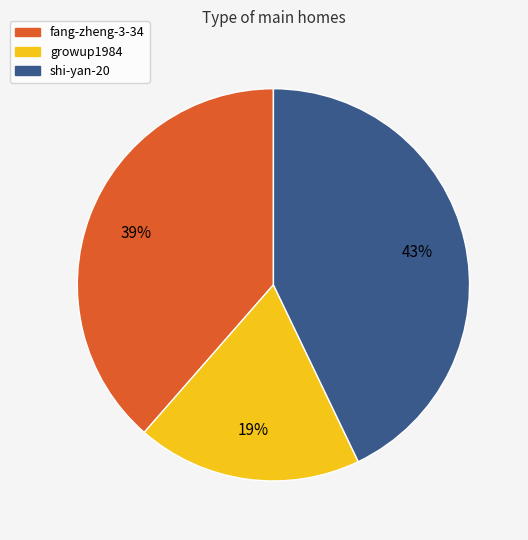

How many slices are in this pie chart?

3